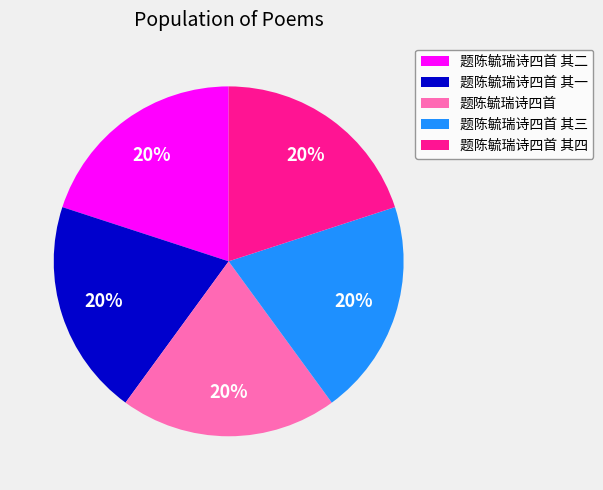

The 题陈毓瑞诗四首 slice represents 11% of the pie. True or false?

False